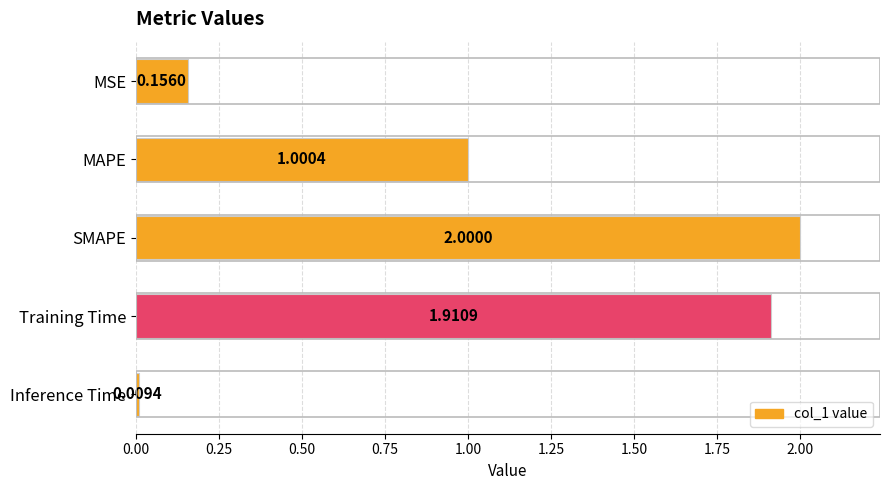

At which label is the value closest to 1?

MAPE